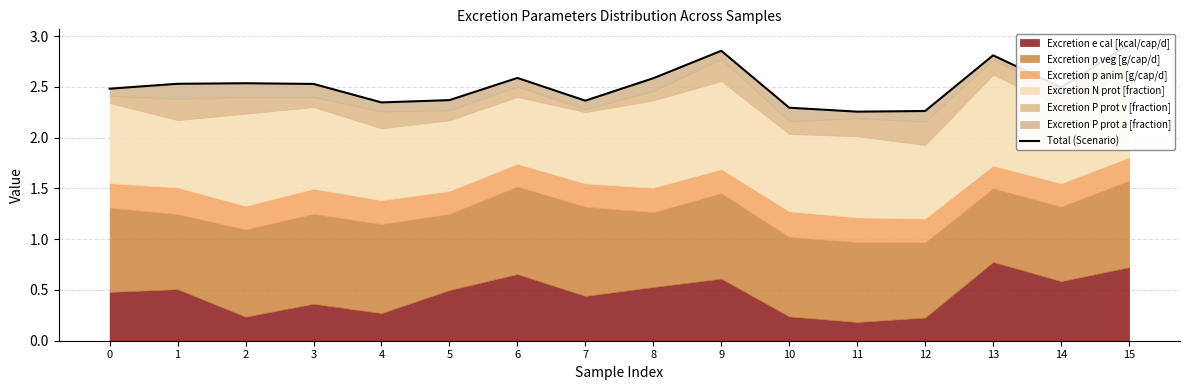

Approximately how many times larger is the value at 12 compared to 11?

1.0